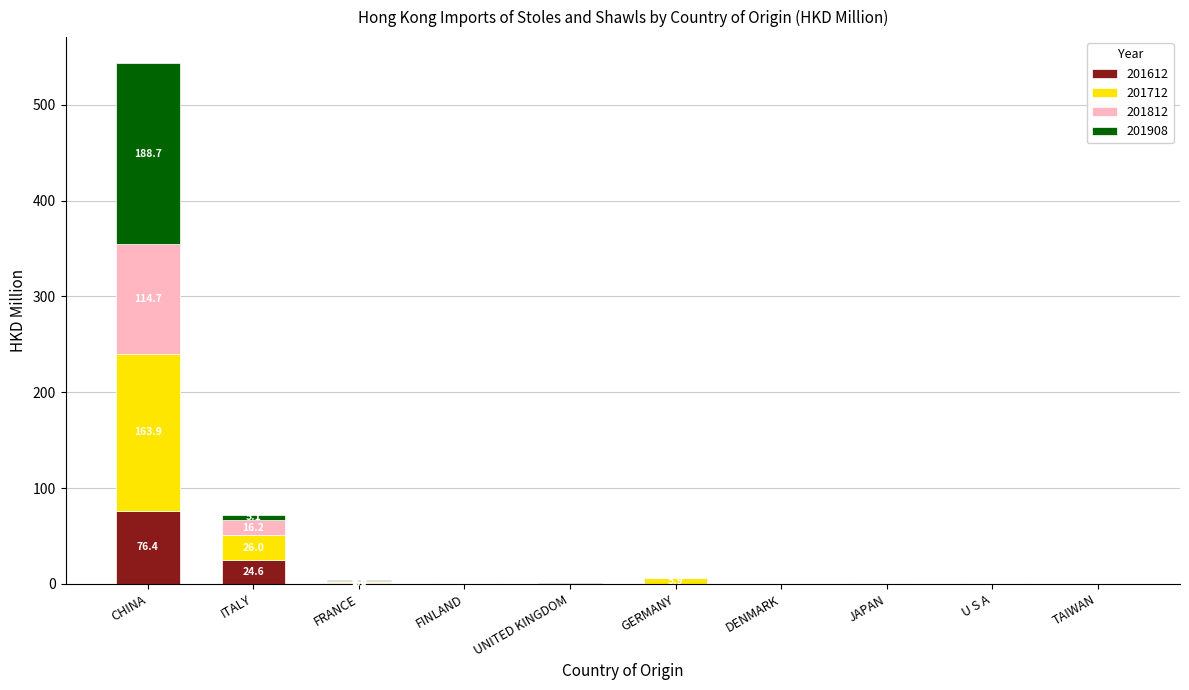

Count the number of data series in this chart.

4